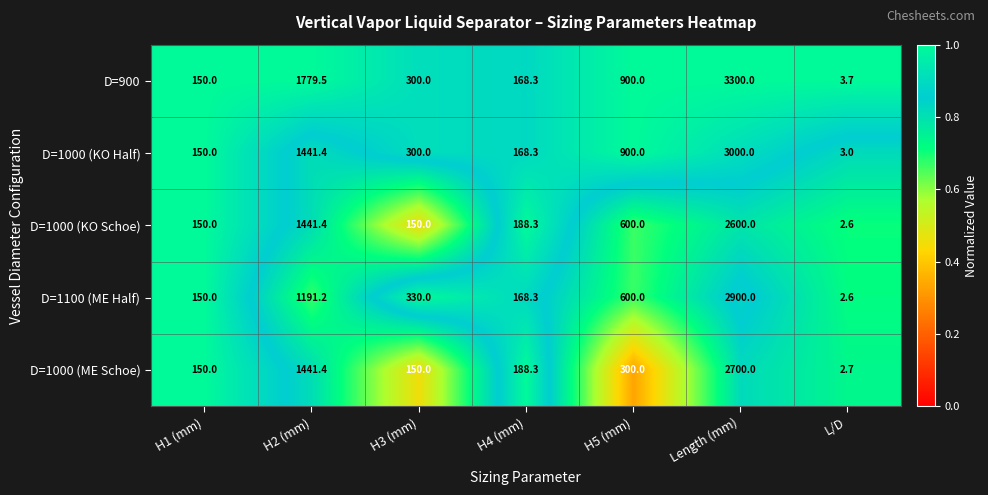

At which label does D=1000 (ME Schoe) first exceed 188?

H2 (mm)